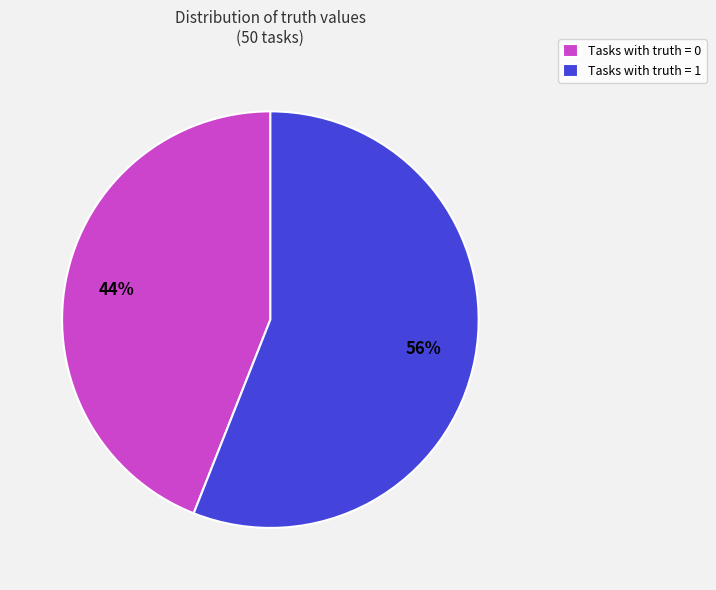

Rank the categories by value from highest to lowest.

Tasks with truth = 1, Tasks with truth = 0